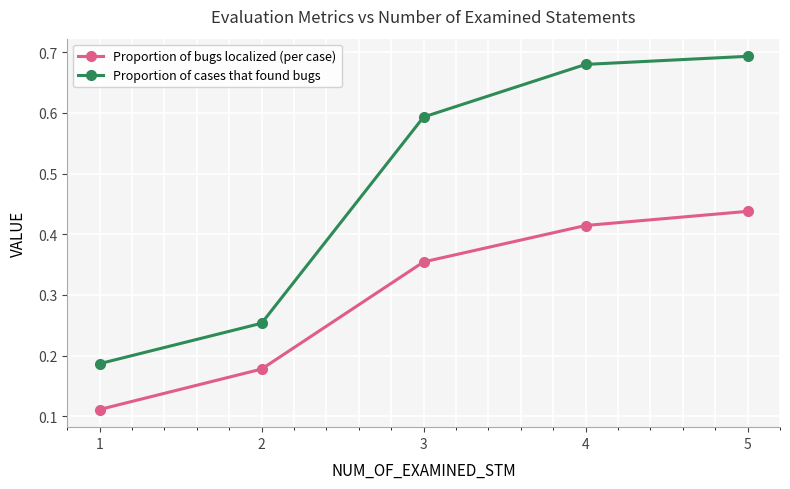

True or false: Proportion of cases that found bugs has more than 0 points higher than both neighbors.

False